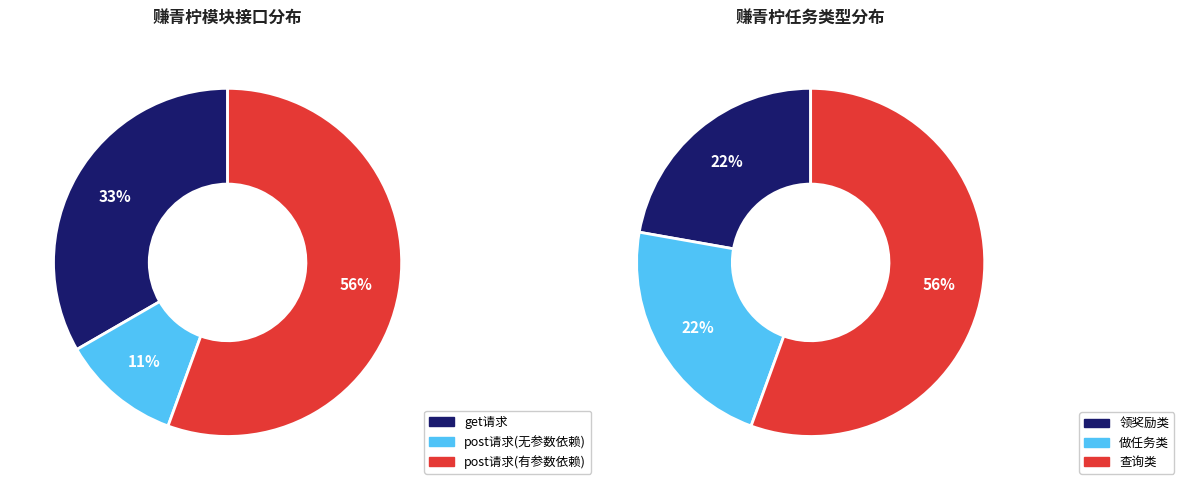

Is it true that 做任务-发弹幕 is 20% of the pie?

False